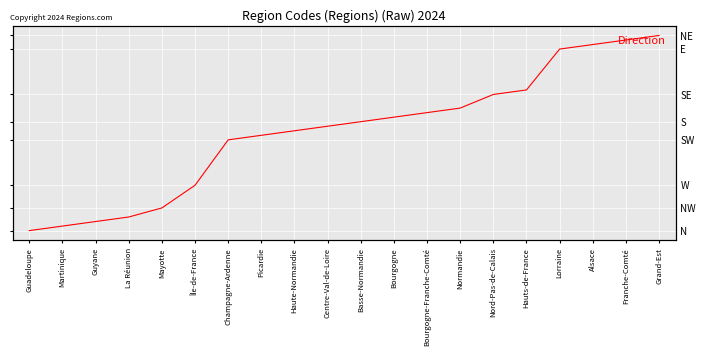

Which label corresponds to the smallest value in the chart?

Guadeloupe